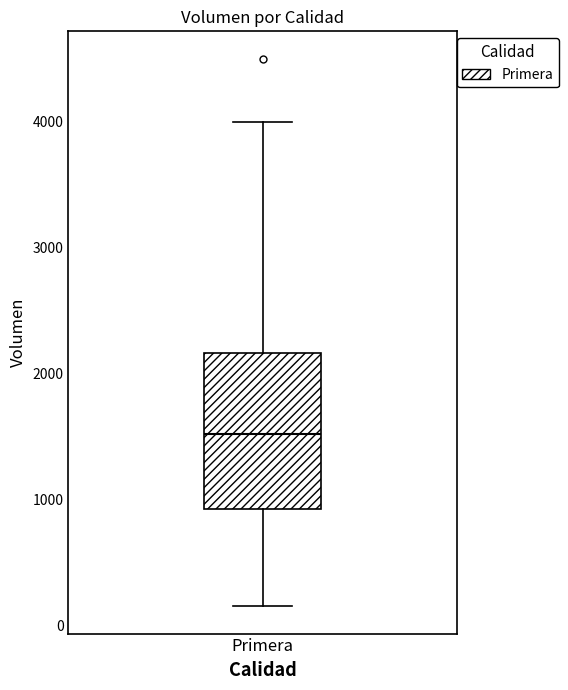

Where does the lower whisker of the box for Primera end on the y-axis? The values are not printed on the chart, so give them approximately, as read against the axis.

200